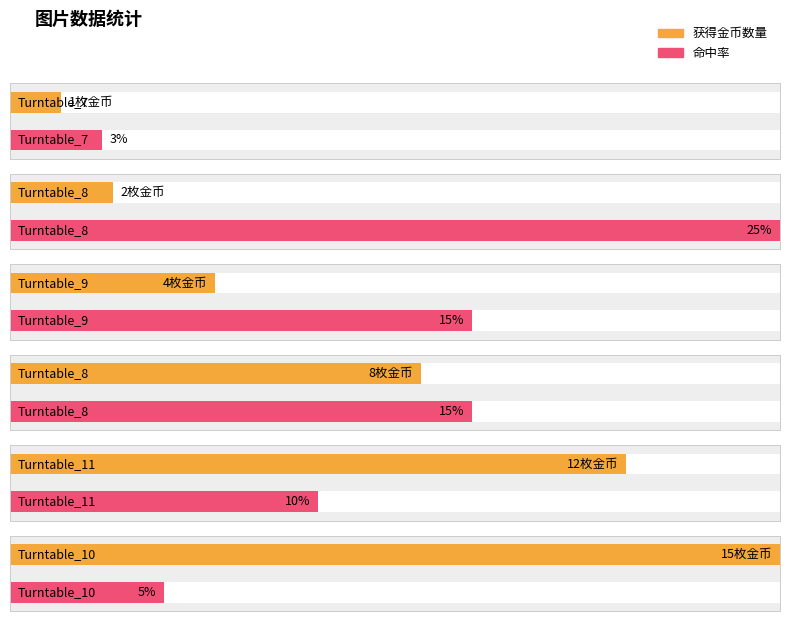

Which series has the widest spread of values?

获得金币数量